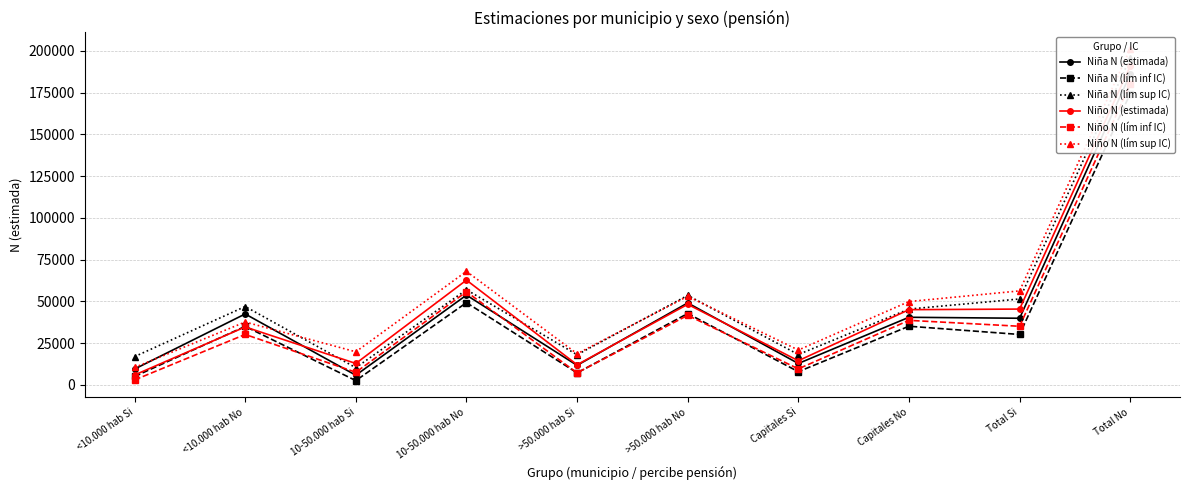

What is the difference between the maximum and minimum values in the Niña N (estimada) series?

180096